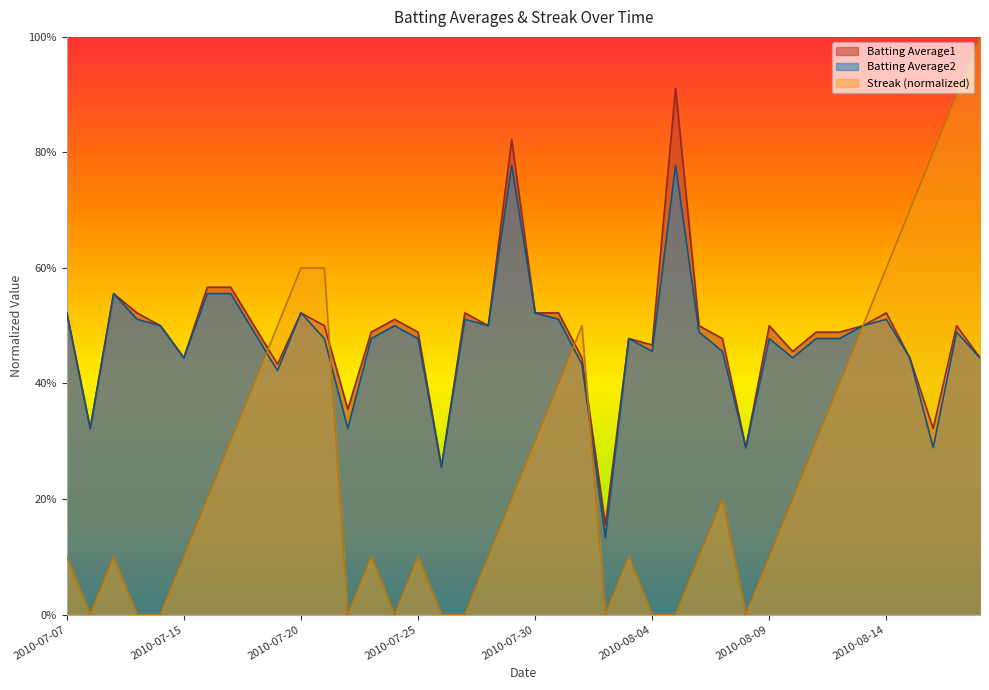

At which category does Streak reach its first local peak?

2010-07-09